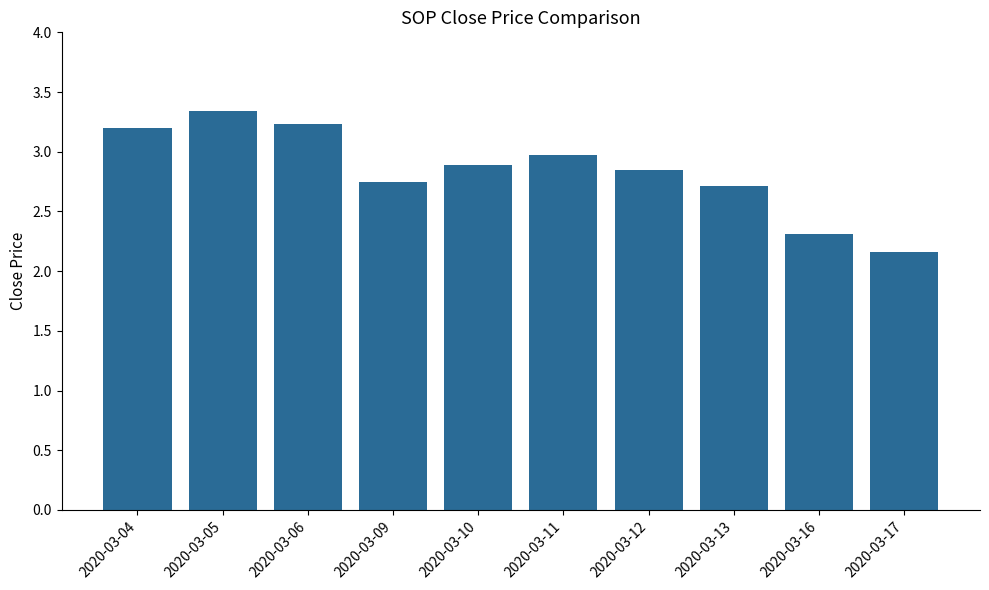

Read the value at 2020-03-04.

3.2